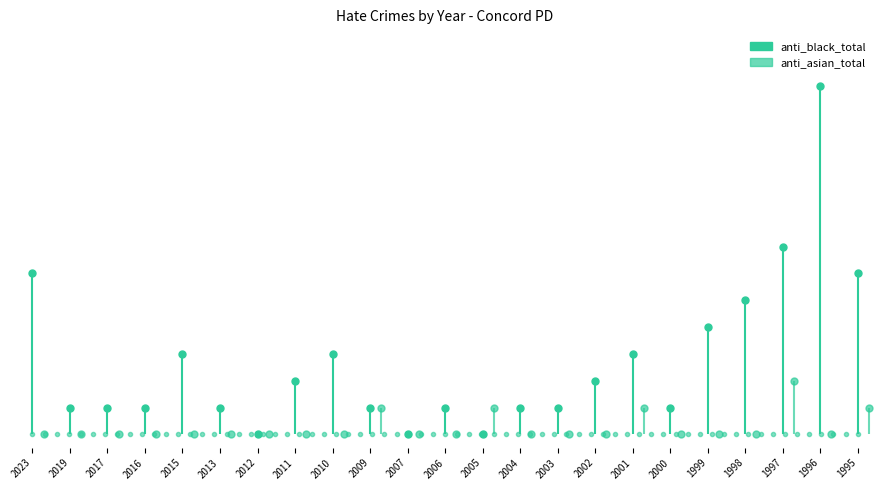

True or false: anti_black_total and anti_asian_total intersect in this chart.

False